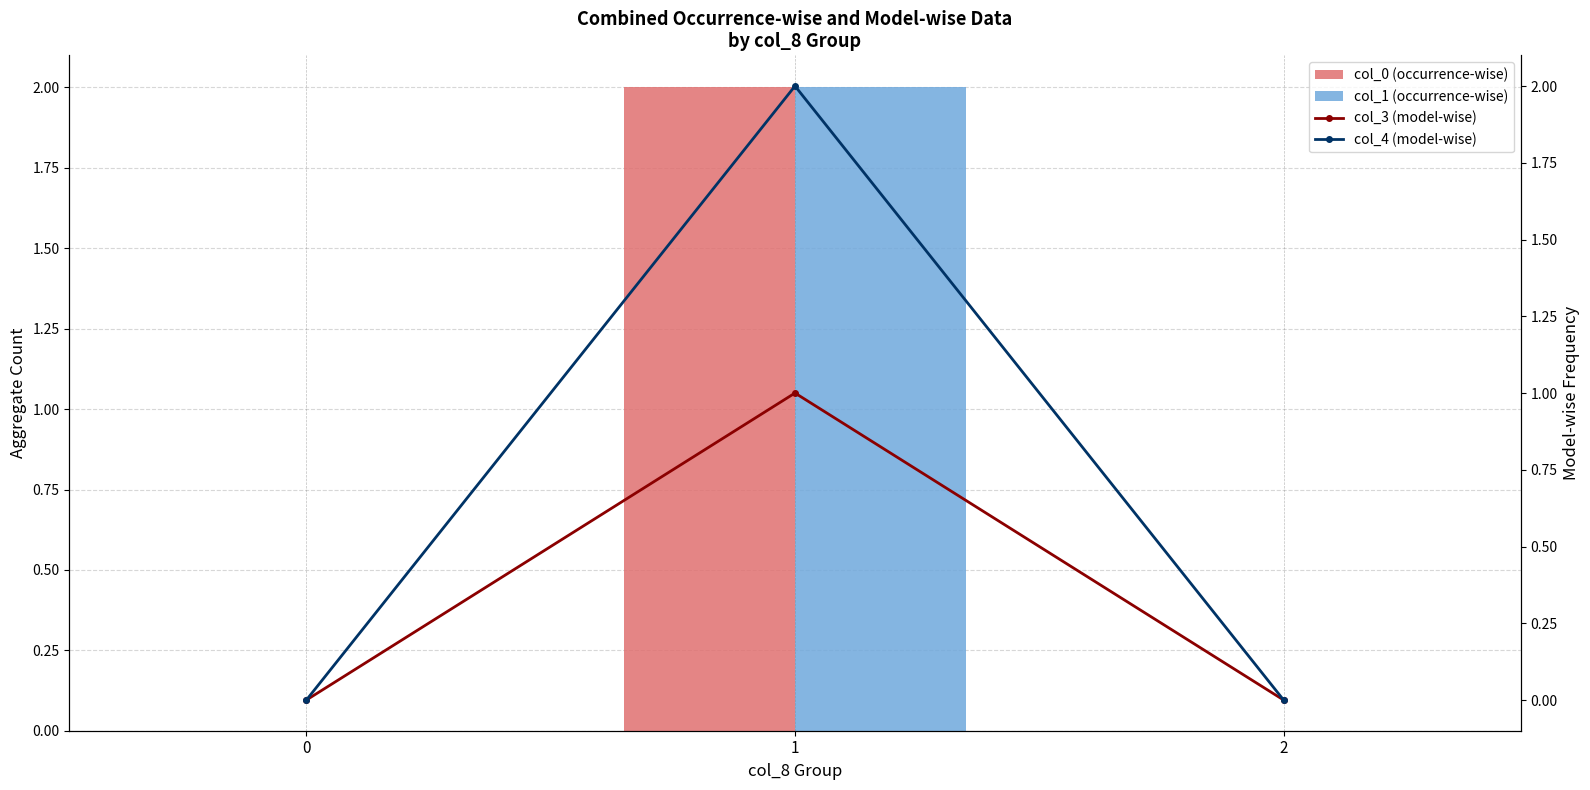

Reading right to left, transcribe all the data shown in this chart.

col_0 (occurrence-wise): 2=0	1=2	0=0
col_1 (occurrence-wise): 2=0	1=2	0=0
col_3 (model-wise): 2=0	1=1	0=0
col_4 (model-wise): 2=0	1=2	0=0